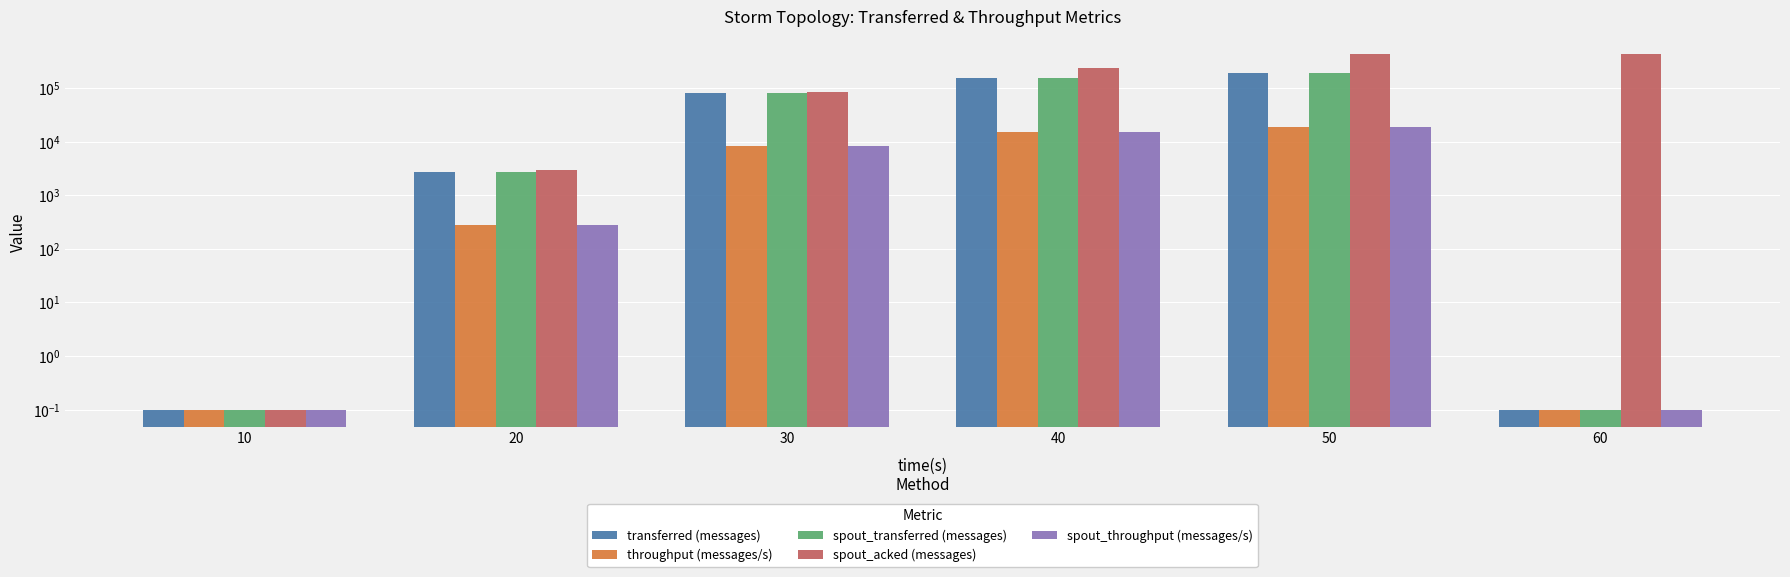

At which label does transferred (messages) reach its peak?

50